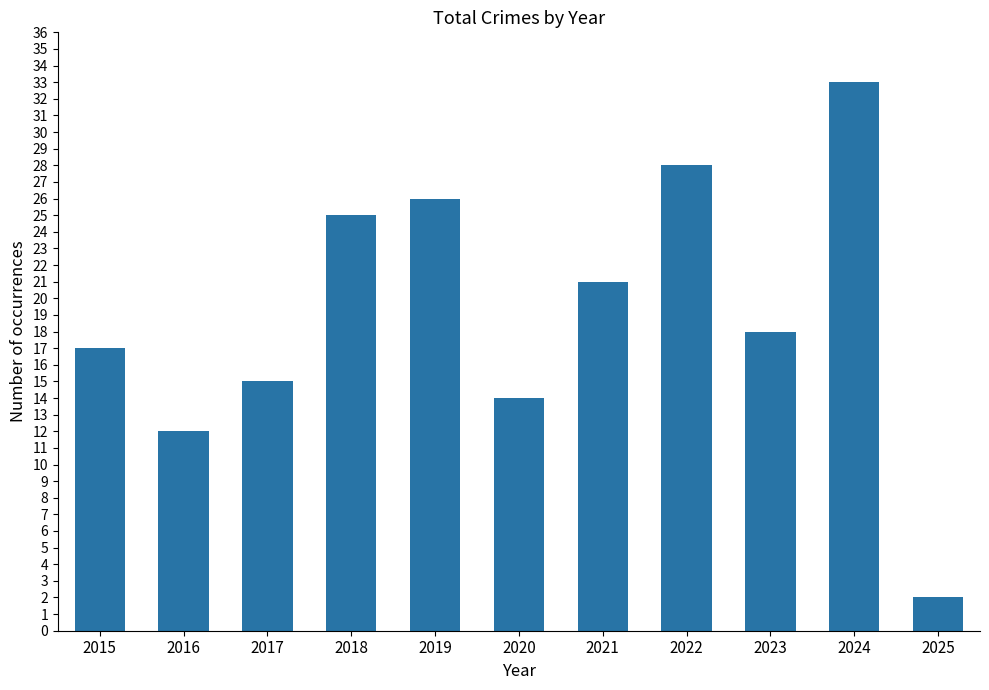

List the labels in order of value, largest first.

2024, 2022, 2019, 2018, 2021, 2023, 2015, 2017, 2020, 2016, 2025